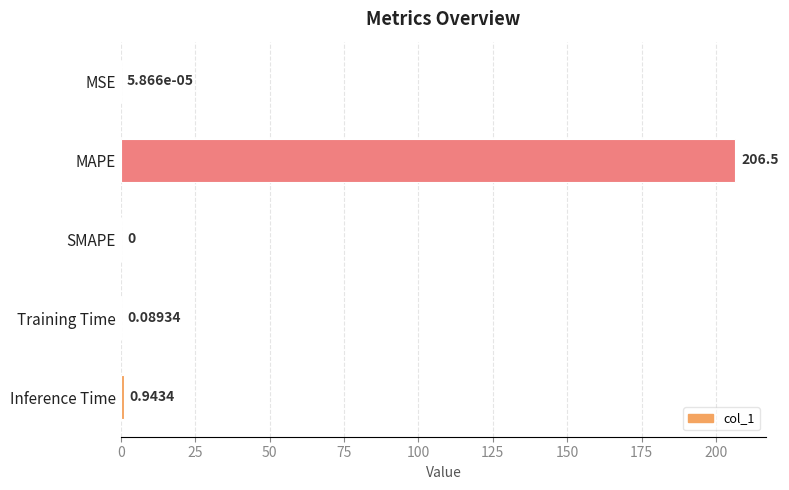

Between MAPE and Training Time, which is larger?

MAPE